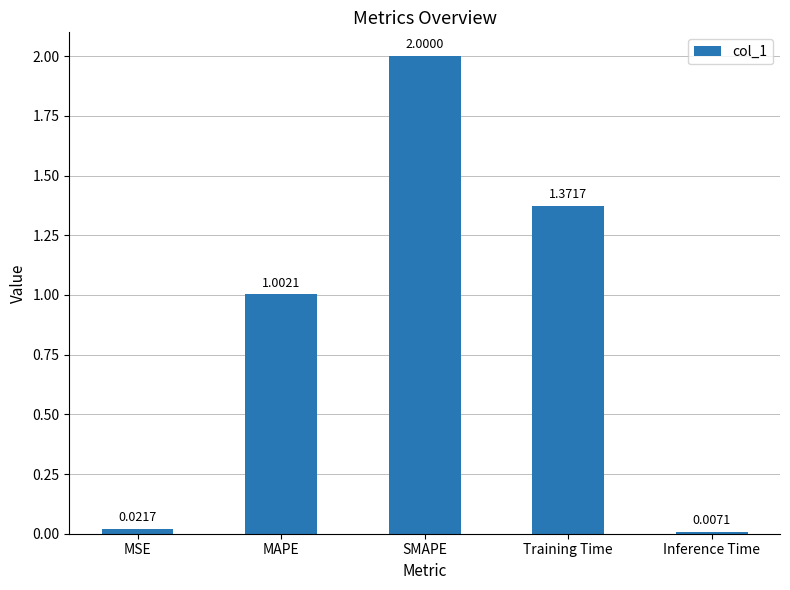

Count the number of data series in this chart.

1